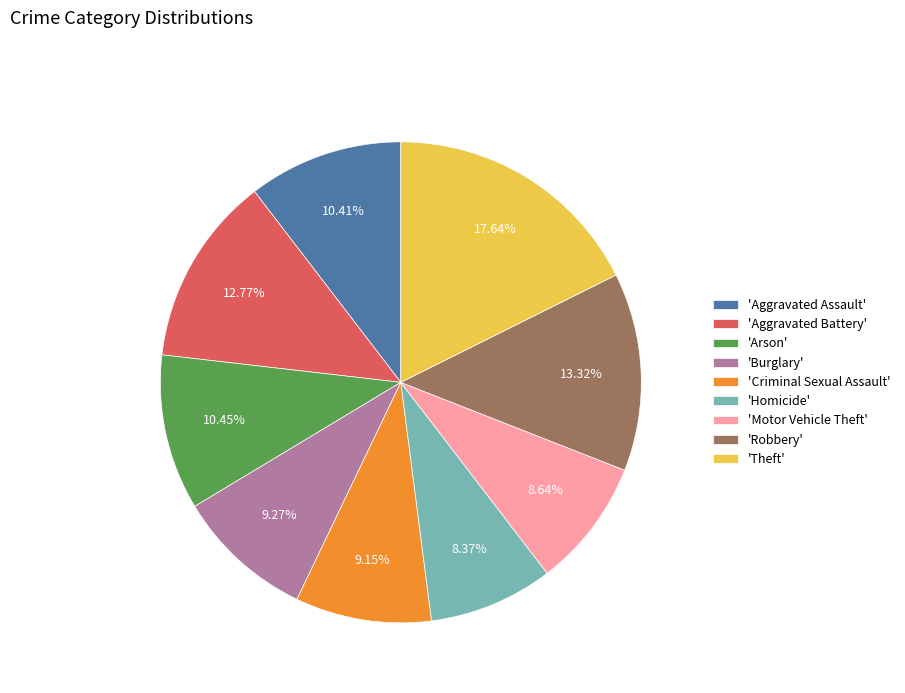

What is the largest slice in the pie chart?

'Theft'